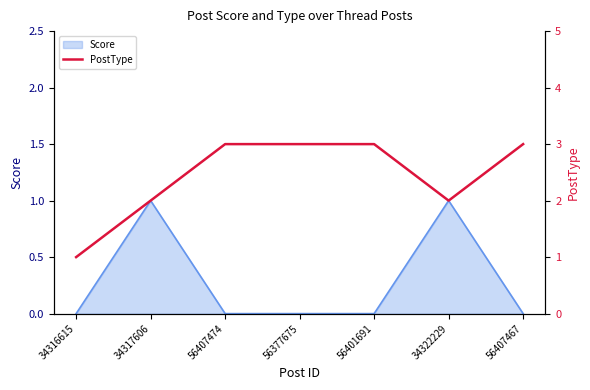

What is the label of the 6th point from the right?

34317606